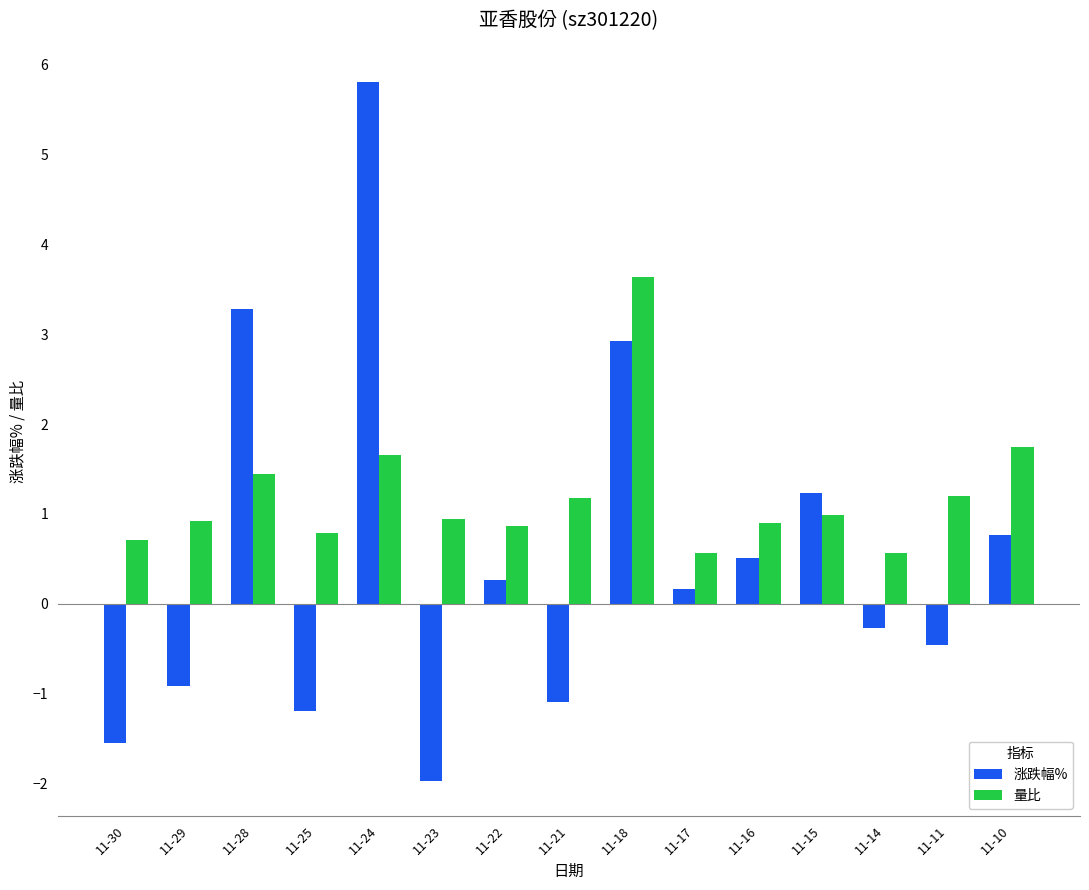

At how many categories does at least one series exceed 4?

1